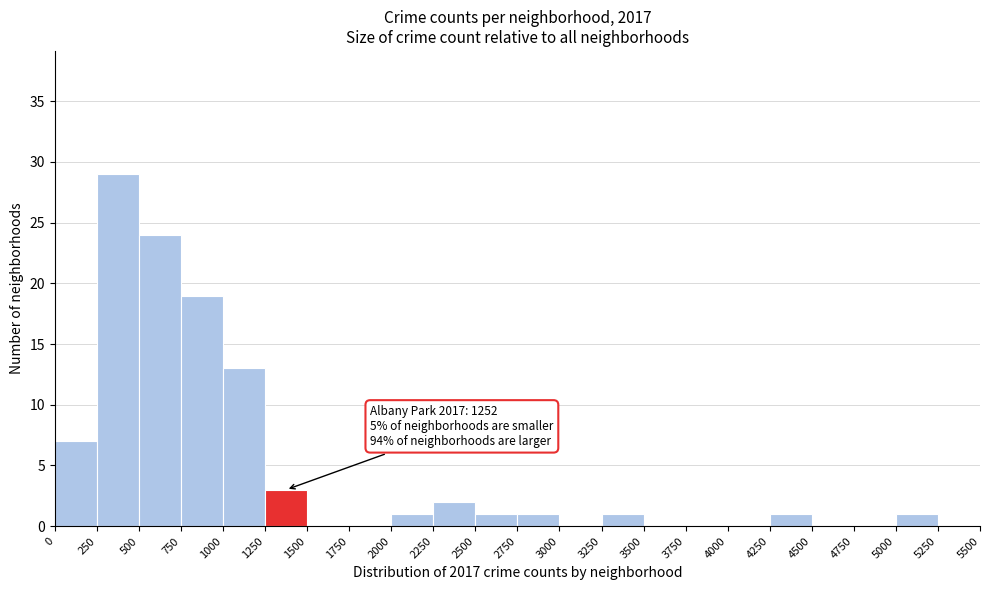

Which range on the x-axis has the tallest bar?

250 to 500